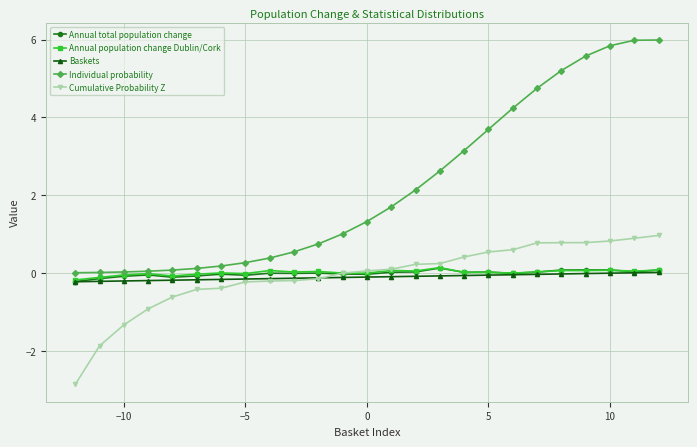

Which series has the widest spread of values?

Individual probability